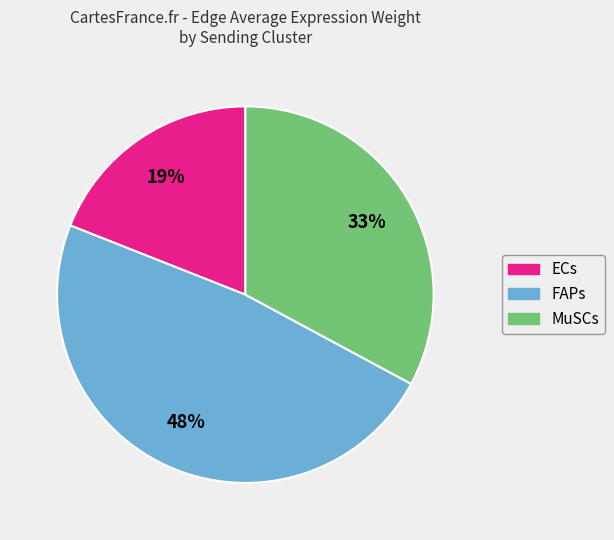

What percentage is the MuSCs slice, to the nearest percent?

33%